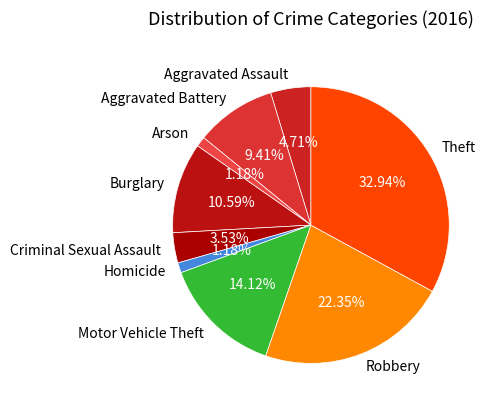

Which category has the biggest portion of the pie?

Theft